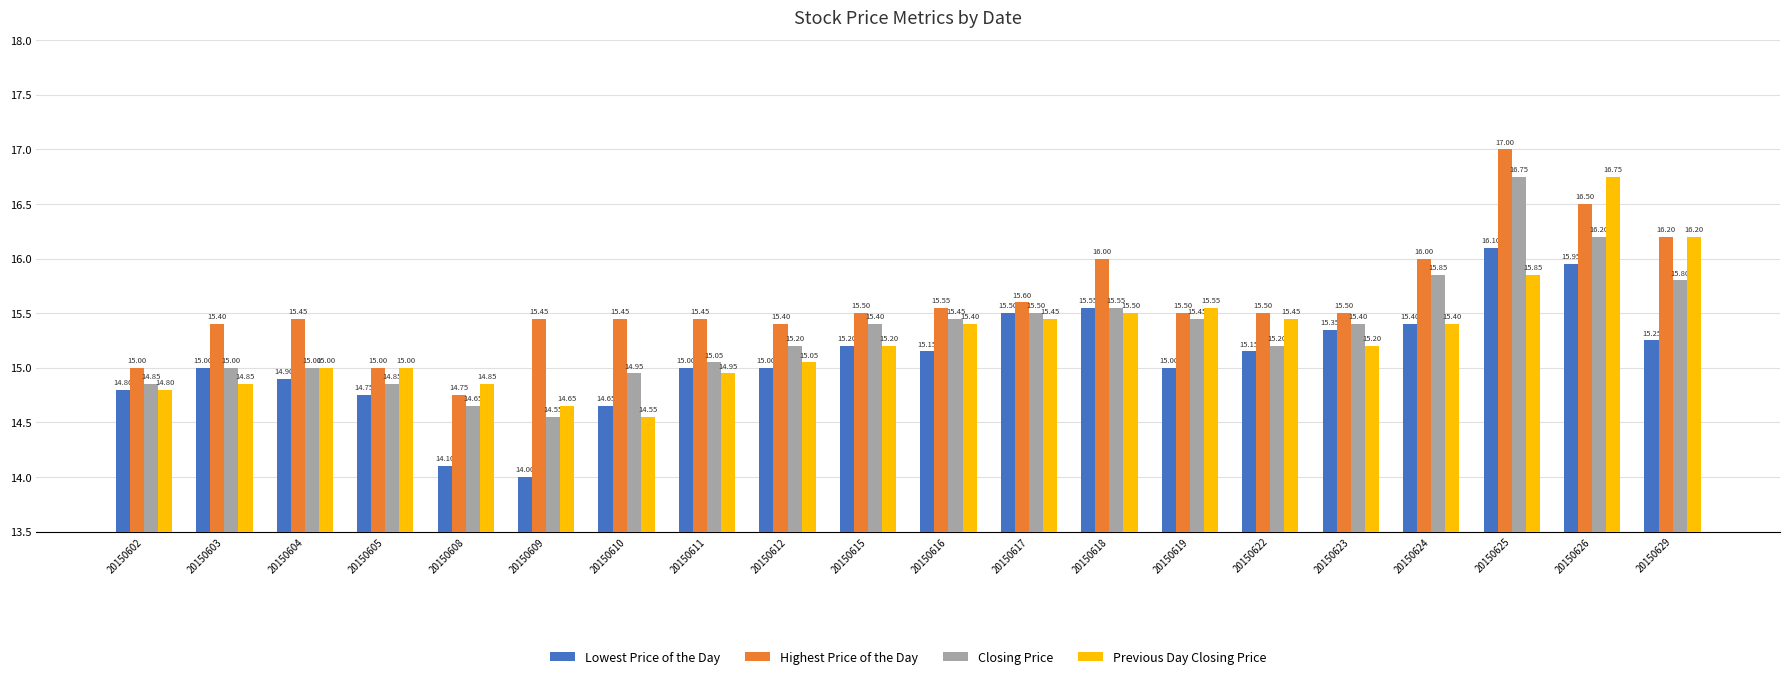

Which series has the largest total across all categories?

Highest Price of the Day